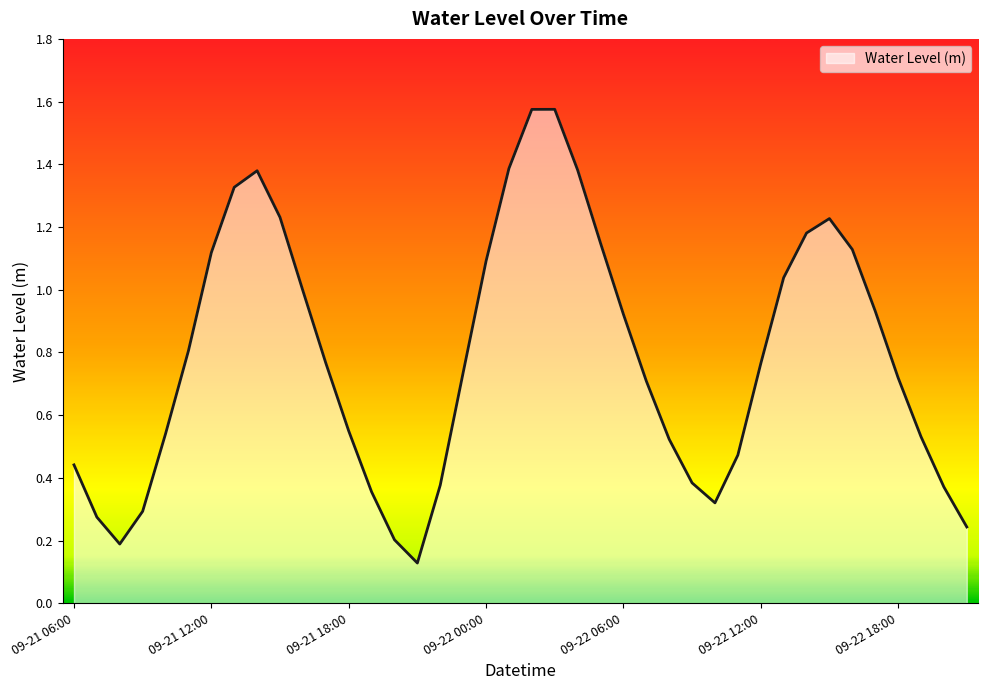

Reading left to right, what are all the values shown in this chart?

0.4	0.3	0.2	0.3	0.5	0.8	1.1	1.3	1.4	1.2	1.0	0.8	0.5	0.4	0.2	0.1	0.4	0.7	1.1	1.4	1.6	1.6	1.4	1.1	0.9	0.7	0.5	0.4	0.3	0.5	0.8	1.0	1.2	1.2	1.1	0.9	0.7	0.5	0.4	0.2